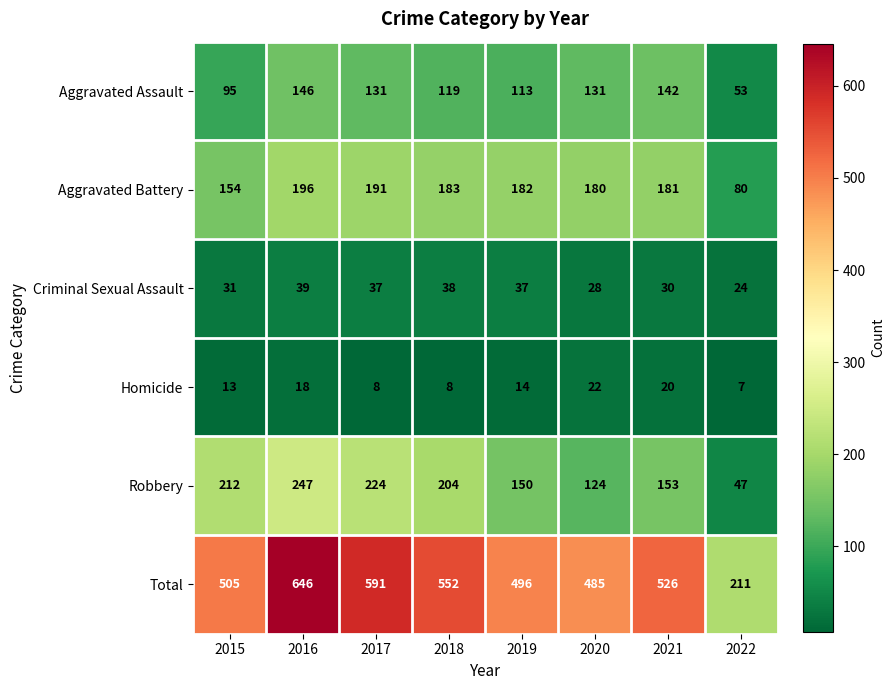

How many series are shown in this chart?

6